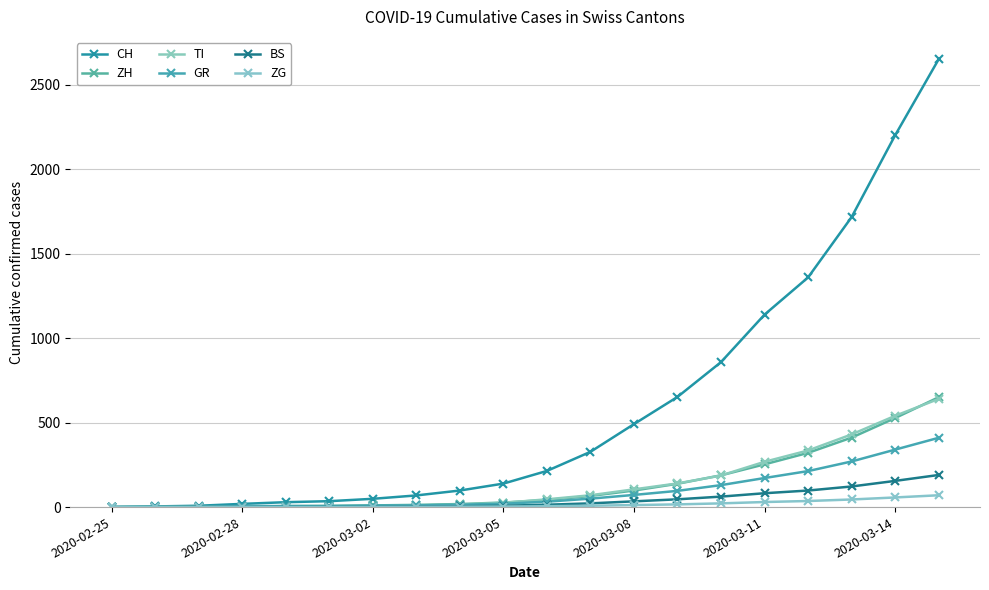

Reading left to right, what are all the values shown in this chart?

CH: 0	4	8	19	29	35	49	69	98	139	214	327	491	652	858	1139	1359	1716	2200	2650
ZH: 0	0	2	2	6	7	10	13	18	27	42	66	98	138	188	253	321	411	527	650
TI: 0	1	1	1	2	2	4	8	15	25	46	70	105	140	187	268	335	430	540	640
GR: 0	2	2	6	6	6	9	10	14	20	32	50	72	96	130	172	213	270	340	410
BS: 0	0	1	1	1	1	1	3	5	8	14	22	34	46	62	82	98	122	155	190
ZG: 0	0	0	1	0	0	0	1	2	3	5	8	12	16	22	30	36	45	57	70